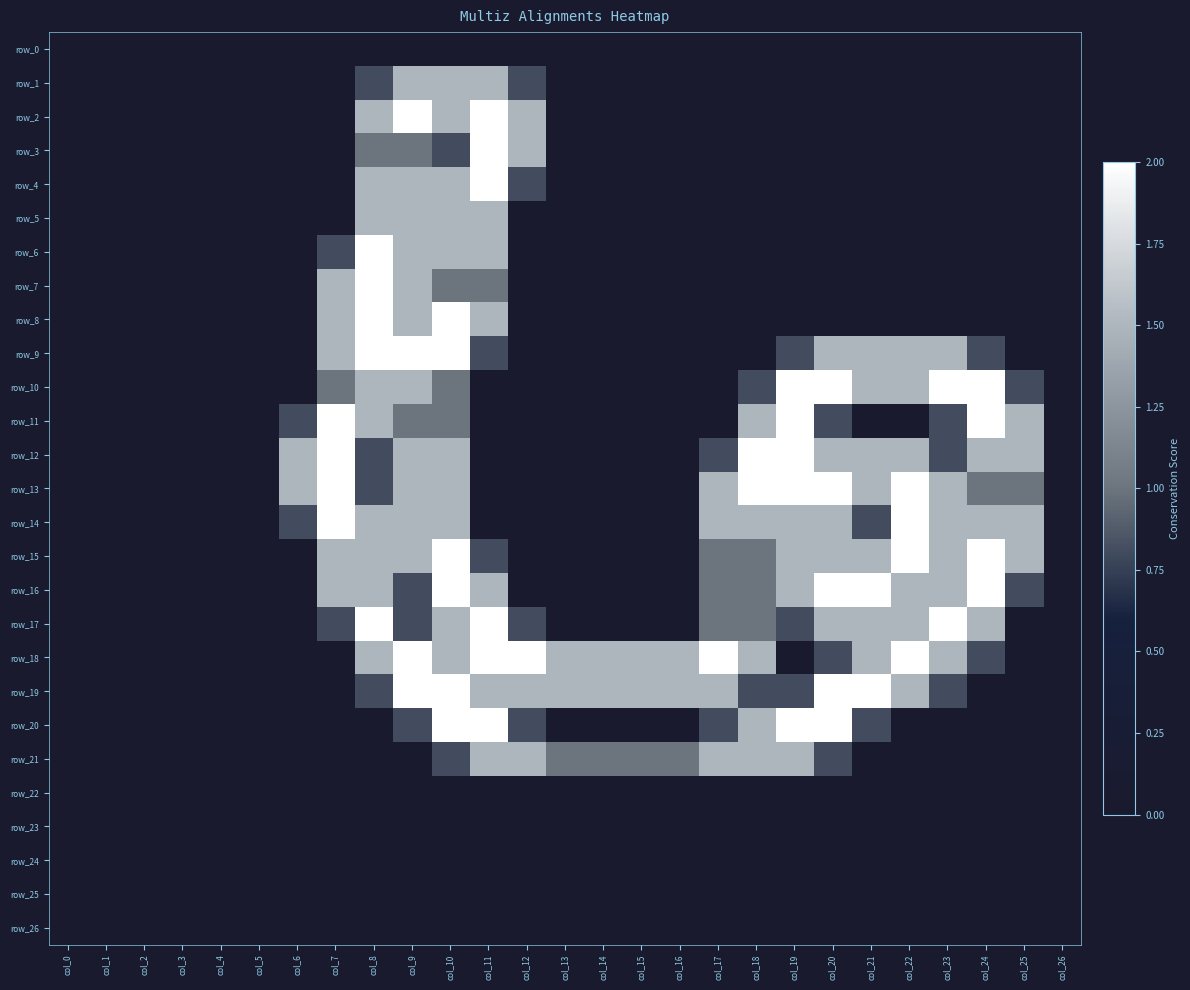

Reading left to right, what are all the values shown in this chart?

row_0: col_0=0.0	col_1=0.0	col_2=0.0	col_3=0.0	col_4=0.0	col_5=0.0	col_6=0.0	col_7=0.0	col_8=0.0	col_9=0.0	col_10=0.0	col_11=0.0	col_12=0.0	col_13=0.0	col_14=0.0	col_15=0.0	col_16=0.0	col_17=0.0	col_18=0.0	col_19=0.0	col_20=0.0	col_21=0.0	col_22=0.0	col_23=0.0	col_24=0.0	col_25=0.0	col_26=0.0
row_1: col_0=0.0	col_1=0.0	col_2=0.0	col_3=0.0	col_4=0.0	col_5=0.0	col_6=0.0	col_7=0.0	col_8=0.8	col_9=1.5	col_10=1.5	col_11=1.5	col_12=0.8	col_13=0.0	col_14=0.0	col_15=0.0	col_16=0.0	col_17=0.0	col_18=0.0	col_19=0.0	col_20=0.0	col_21=0.0	col_22=0.0	col_23=0.0	col_24=0.0	col_25=0.0	col_26=0.0
row_2: col_0=0.0	col_1=0.0	col_2=0.0	col_3=0.0	col_4=0.0	col_5=0.0	col_6=0.0	col_7=0.0	col_8=1.5	col_9=2.0	col_10=1.5	col_11=2.0	col_12=1.5	col_13=0.0	col_14=0.0	col_15=0.0	col_16=0.0	col_17=0.0	col_18=0.0	col_19=0.0	col_20=0.0	col_21=0.0	col_22=0.0	col_23=0.0	col_24=0.0	col_25=0.0	col_26=0.0
row_3: col_0=0.0	col_1=0.0	col_2=0.0	col_3=0.0	col_4=0.0	col_5=0.0	col_6=0.0	col_7=0.0	col_8=1.0	col_9=1.0	col_10=0.8	col_11=2.0	col_12=1.5	col_13=0.0	col_14=0.0	col_15=0.0	col_16=0.0	col_17=0.0	col_18=0.0	col_19=0.0	col_20=0.0	col_21=0.0	col_22=0.0	col_23=0.0	col_24=0.0	col_25=0.0	col_26=0.0
row_4: col_0=0.0	col_1=0.0	col_2=0.0	col_3=0.0	col_4=0.0	col_5=0.0	col_6=0.0	col_7=0.0	col_8=1.5	col_9=1.5	col_10=1.5	col_11=2.0	col_12=0.8	col_13=0.0	col_14=0.0	col_15=0.0	col_16=0.0	col_17=0.0	col_18=0.0	col_19=0.0	col_20=0.0	col_21=0.0	col_22=0.0	col_23=0.0	col_24=0.0	col_25=0.0	col_26=0.0
row_5: col_0=0.0	col_1=0.0	col_2=0.0	col_3=0.0	col_4=0.0	col_5=0.0	col_6=0.0	col_7=0.0	col_8=1.5	col_9=1.5	col_10=1.5	col_11=1.5	col_12=0.0	col_13=0.0	col_14=0.0	col_15=0.0	col_16=0.0	col_17=0.0	col_18=0.0	col_19=0.0	col_20=0.0	col_21=0.0	col_22=0.0	col_23=0.0	col_24=0.0	col_25=0.0	col_26=0.0
row_6: col_0=0.0	col_1=0.0	col_2=0.0	col_3=0.0	col_4=0.0	col_5=0.0	col_6=0.0	col_7=0.8	col_8=2.0	col_9=1.5	col_10=1.5	col_11=1.5	col_12=0.0	col_13=0.0	col_14=0.0	col_15=0.0	col_16=0.0	col_17=0.0	col_18=0.0	col_19=0.0	col_20=0.0	col_21=0.0	col_22=0.0	col_23=0.0	col_24=0.0	col_25=0.0	col_26=0.0
row_7: col_0=0.0	col_1=0.0	col_2=0.0	col_3=0.0	col_4=0.0	col_5=0.0	col_6=0.0	col_7=1.5	col_8=2.0	col_9=1.5	col_10=1.0	col_11=1.0	col_12=0.0	col_13=0.0	col_14=0.0	col_15=0.0	col_16=0.0	col_17=0.0	col_18=0.0	col_19=0.0	col_20=0.0	col_21=0.0	col_22=0.0	col_23=0.0	col_24=0.0	col_25=0.0	col_26=0.0
row_8: col_0=0.0	col_1=0.0	col_2=0.0	col_3=0.0	col_4=0.0	col_5=0.0	col_6=0.0	col_7=1.5	col_8=2.0	col_9=1.5	col_10=2.0	col_11=1.5	col_12=0.0	col_13=0.0	col_14=0.0	col_15=0.0	col_16=0.0	col_17=0.0	col_18=0.0	col_19=0.0	col_20=0.0	col_21=0.0	col_22=0.0	col_23=0.0	col_24=0.0	col_25=0.0	col_26=0.0
row_9: col_0=0.0	col_1=0.0	col_2=0.0	col_3=0.0	col_4=0.0	col_5=0.0	col_6=0.0	col_7=1.5	col_8=2.0	col_9=2.0	col_10=2.0	col_11=0.8	col_12=0.0	col_13=0.0	col_14=0.0	col_15=0.0	col_16=0.0	col_17=0.0	col_18=0.0	col_19=0.8	col_20=1.5	col_21=1.5	col_22=1.5	col_23=1.5	col_24=0.8	col_25=0.0	col_26=0.0
row_10: col_0=0.0	col_1=0.0	col_2=0.0	col_3=0.0	col_4=0.0	col_5=0.0	col_6=0.0	col_7=1.0	col_8=1.5	col_9=1.5	col_10=1.0	col_11=0.0	col_12=0.0	col_13=0.0	col_14=0.0	col_15=0.0	col_16=0.0	col_17=0.0	col_18=0.8	col_19=2.0	col_20=2.0	col_21=1.5	col_22=1.5	col_23=2.0	col_24=2.0	col_25=0.8	col_26=0.0
row_11: col_0=0.0	col_1=0.0	col_2=0.0	col_3=0.0	col_4=0.0	col_5=0.0	col_6=0.8	col_7=2.0	col_8=1.5	col_9=1.0	col_10=1.0	col_11=0.0	col_12=0.0	col_13=0.0	col_14=0.0	col_15=0.0	col_16=0.0	col_17=0.0	col_18=1.5	col_19=2.0	col_20=0.8	col_21=0.0	col_22=0.0	col_23=0.8	col_24=2.0	col_25=1.5	col_26=0.0
row_12: col_0=0.0	col_1=0.0	col_2=0.0	col_3=0.0	col_4=0.0	col_5=0.0	col_6=1.5	col_7=2.0	col_8=0.8	col_9=1.5	col_10=1.5	col_11=0.0	col_12=0.0	col_13=0.0	col_14=0.0	col_15=0.0	col_16=0.0	col_17=0.8	col_18=2.0	col_19=2.0	col_20=1.5	col_21=1.5	col_22=1.5	col_23=0.8	col_24=1.5	col_25=1.5	col_26=0.0
row_13: col_0=0.0	col_1=0.0	col_2=0.0	col_3=0.0	col_4=0.0	col_5=0.0	col_6=1.5	col_7=2.0	col_8=0.8	col_9=1.5	col_10=1.5	col_11=0.0	col_12=0.0	col_13=0.0	col_14=0.0	col_15=0.0	col_16=0.0	col_17=1.5	col_18=2.0	col_19=2.0	col_20=2.0	col_21=1.5	col_22=2.0	col_23=1.5	col_24=1.0	col_25=1.0	col_26=0.0
row_14: col_0=0.0	col_1=0.0	col_2=0.0	col_3=0.0	col_4=0.0	col_5=0.0	col_6=0.8	col_7=2.0	col_8=1.5	col_9=1.5	col_10=1.5	col_11=0.0	col_12=0.0	col_13=0.0	col_14=0.0	col_15=0.0	col_16=0.0	col_17=1.5	col_18=1.5	col_19=1.5	col_20=1.5	col_21=0.8	col_22=2.0	col_23=1.5	col_24=1.5	col_25=1.5	col_26=0.0
row_15: col_0=0.0	col_1=0.0	col_2=0.0	col_3=0.0	col_4=0.0	col_5=0.0	col_6=0.0	col_7=1.5	col_8=1.5	col_9=1.5	col_10=2.0	col_11=0.8	col_12=0.0	col_13=0.0	col_14=0.0	col_15=0.0	col_16=0.0	col_17=1.0	col_18=1.0	col_19=1.5	col_20=1.5	col_21=1.5	col_22=2.0	col_23=1.5	col_24=2.0	col_25=1.5	col_26=0.0
row_16: col_0=0.0	col_1=0.0	col_2=0.0	col_3=0.0	col_4=0.0	col_5=0.0	col_6=0.0	col_7=1.5	col_8=1.5	col_9=0.8	col_10=2.0	col_11=1.5	col_12=0.0	col_13=0.0	col_14=0.0	col_15=0.0	col_16=0.0	col_17=1.0	col_18=1.0	col_19=1.5	col_20=2.0	col_21=2.0	col_22=1.5	col_23=1.5	col_24=2.0	col_25=0.8	col_26=0.0
row_17: col_0=0.0	col_1=0.0	col_2=0.0	col_3=0.0	col_4=0.0	col_5=0.0	col_6=0.0	col_7=0.8	col_8=2.0	col_9=0.8	col_10=1.5	col_11=2.0	col_12=0.8	col_13=0.0	col_14=0.0	col_15=0.0	col_16=0.0	col_17=1.0	col_18=1.0	col_19=0.8	col_20=1.5	col_21=1.5	col_22=1.5	col_23=2.0	col_24=1.5	col_25=0.0	col_26=0.0
row_18: col_0=0.0	col_1=0.0	col_2=0.0	col_3=0.0	col_4=0.0	col_5=0.0	col_6=0.0	col_7=0.0	col_8=1.5	col_9=2.0	col_10=1.5	col_11=2.0	col_12=2.0	col_13=1.5	col_14=1.5	col_15=1.5	col_16=1.5	col_17=2.0	col_18=1.5	col_19=0.0	col_20=0.8	col_21=1.5	col_22=2.0	col_23=1.5	col_24=0.8	col_25=0.0	col_26=0.0
row_19: col_0=0.0	col_1=0.0	col_2=0.0	col_3=0.0	col_4=0.0	col_5=0.0	col_6=0.0	col_7=0.0	col_8=0.8	col_9=2.0	col_10=2.0	col_11=1.5	col_12=1.5	col_13=1.5	col_14=1.5	col_15=1.5	col_16=1.5	col_17=1.5	col_18=0.8	col_19=0.8	col_20=2.0	col_21=2.0	col_22=1.5	col_23=0.8	col_24=0.0	col_25=0.0	col_26=0.0
row_20: col_0=0.0	col_1=0.0	col_2=0.0	col_3=0.0	col_4=0.0	col_5=0.0	col_6=0.0	col_7=0.0	col_8=0.0	col_9=0.8	col_10=2.0	col_11=2.0	col_12=0.8	col_13=0.0	col_14=0.0	col_15=0.0	col_16=0.0	col_17=0.8	col_18=1.5	col_19=2.0	col_20=2.0	col_21=0.8	col_22=0.0	col_23=0.0	col_24=0.0	col_25=0.0	col_26=0.0
row_21: col_0=0.0	col_1=0.0	col_2=0.0	col_3=0.0	col_4=0.0	col_5=0.0	col_6=0.0	col_7=0.0	col_8=0.0	col_9=0.0	col_10=0.8	col_11=1.5	col_12=1.5	col_13=1.0	col_14=1.0	col_15=1.0	col_16=1.0	col_17=1.5	col_18=1.5	col_19=1.5	col_20=0.8	col_21=0.0	col_22=0.0	col_23=0.0	col_24=0.0	col_25=0.0	col_26=0.0
row_22: col_0=0.0	col_1=0.0	col_2=0.0	col_3=0.0	col_4=0.0	col_5=0.0	col_6=0.0	col_7=0.0	col_8=0.0	col_9=0.0	col_10=0.0	col_11=0.0	col_12=0.0	col_13=0.0	col_14=0.0	col_15=0.0	col_16=0.0	col_17=0.0	col_18=0.0	col_19=0.0	col_20=0.0	col_21=0.0	col_22=0.0	col_23=0.0	col_24=0.0	col_25=0.0	col_26=0.0
row_23: col_0=0.0	col_1=0.0	col_2=0.0	col_3=0.0	col_4=0.0	col_5=0.0	col_6=0.0	col_7=0.0	col_8=0.0	col_9=0.0	col_10=0.0	col_11=0.0	col_12=0.0	col_13=0.0	col_14=0.0	col_15=0.0	col_16=0.0	col_17=0.0	col_18=0.0	col_19=0.0	col_20=0.0	col_21=0.0	col_22=0.0	col_23=0.0	col_24=0.0	col_25=0.0	col_26=0.0
row_24: col_0=0.0	col_1=0.0	col_2=0.0	col_3=0.0	col_4=0.0	col_5=0.0	col_6=0.0	col_7=0.0	col_8=0.0	col_9=0.0	col_10=0.0	col_11=0.0	col_12=0.0	col_13=0.0	col_14=0.0	col_15=0.0	col_16=0.0	col_17=0.0	col_18=0.0	col_19=0.0	col_20=0.0	col_21=0.0	col_22=0.0	col_23=0.0	col_24=0.0	col_25=0.0	col_26=0.0
row_25: col_0=0.0	col_1=0.0	col_2=0.0	col_3=0.0	col_4=0.0	col_5=0.0	col_6=0.0	col_7=0.0	col_8=0.0	col_9=0.0	col_10=0.0	col_11=0.0	col_12=0.0	col_13=0.0	col_14=0.0	col_15=0.0	col_16=0.0	col_17=0.0	col_18=0.0	col_19=0.0	col_20=0.0	col_21=0.0	col_22=0.0	col_23=0.0	col_24=0.0	col_25=0.0	col_26=0.0
row_26: col_0=0.0	col_1=0.0	col_2=0.0	col_3=0.0	col_4=0.0	col_5=0.0	col_6=0.0	col_7=0.0	col_8=0.0	col_9=0.0	col_10=0.0	col_11=0.0	col_12=0.0	col_13=0.0	col_14=0.0	col_15=0.0	col_16=0.0	col_17=0.0	col_18=0.0	col_19=0.0	col_20=0.0	col_21=0.0	col_22=0.0	col_23=0.0	col_24=0.0	col_25=0.0	col_26=0.0